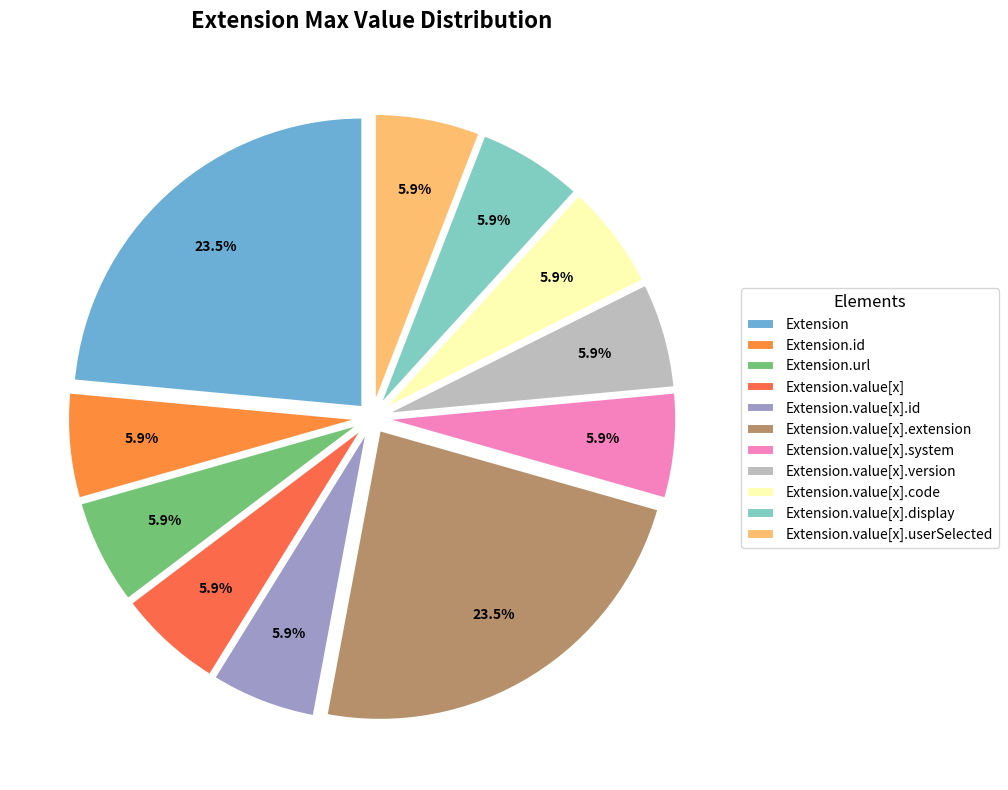

To the nearest percent, what is the difference between the largest and smallest slice percentages?

18%